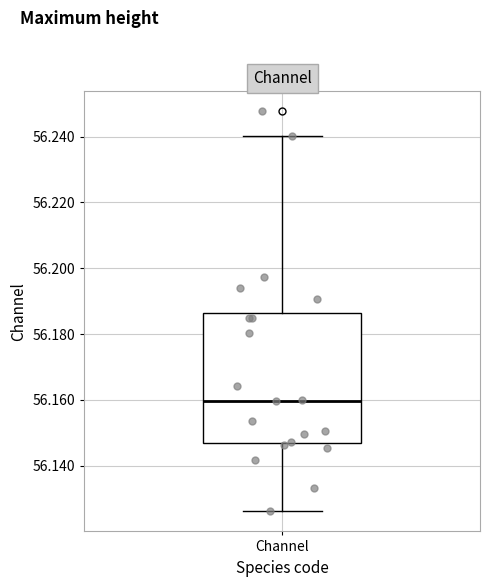

Transcribe this box plot: give where the median line is, the range the box spans, and where the two whiskers end, as read against the y-axis. The values are not printed on the chart, so give them approximately, as read against the axis.

median 56.160, box 56.148 to 56.186, whiskers 56.126 to 56.240